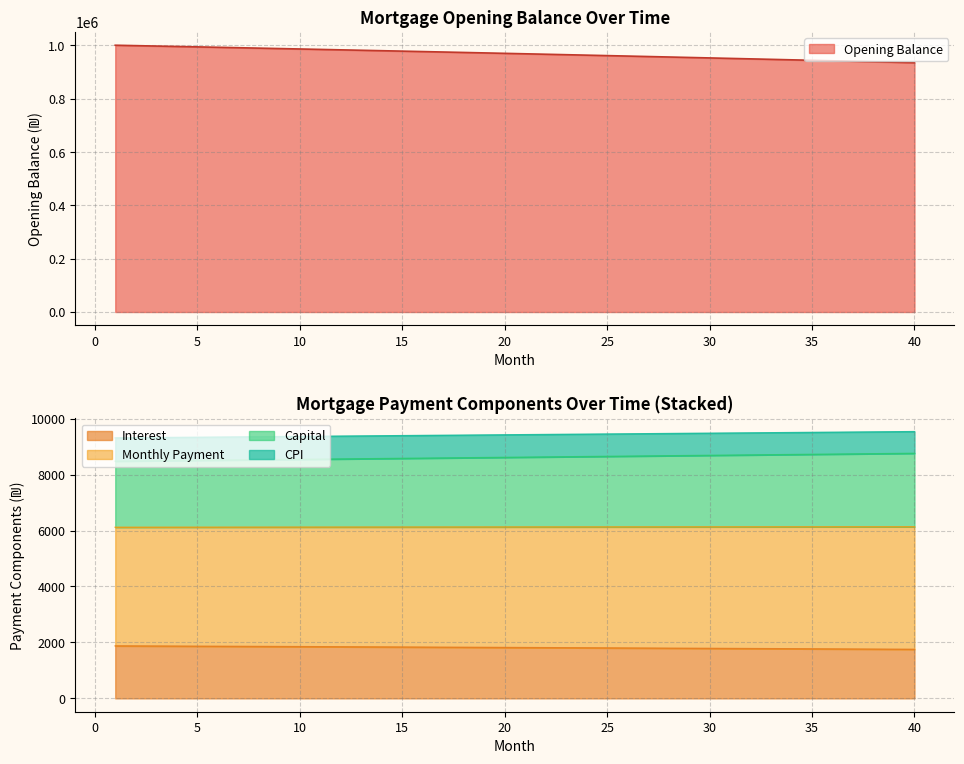

How many data points does each series have?

40